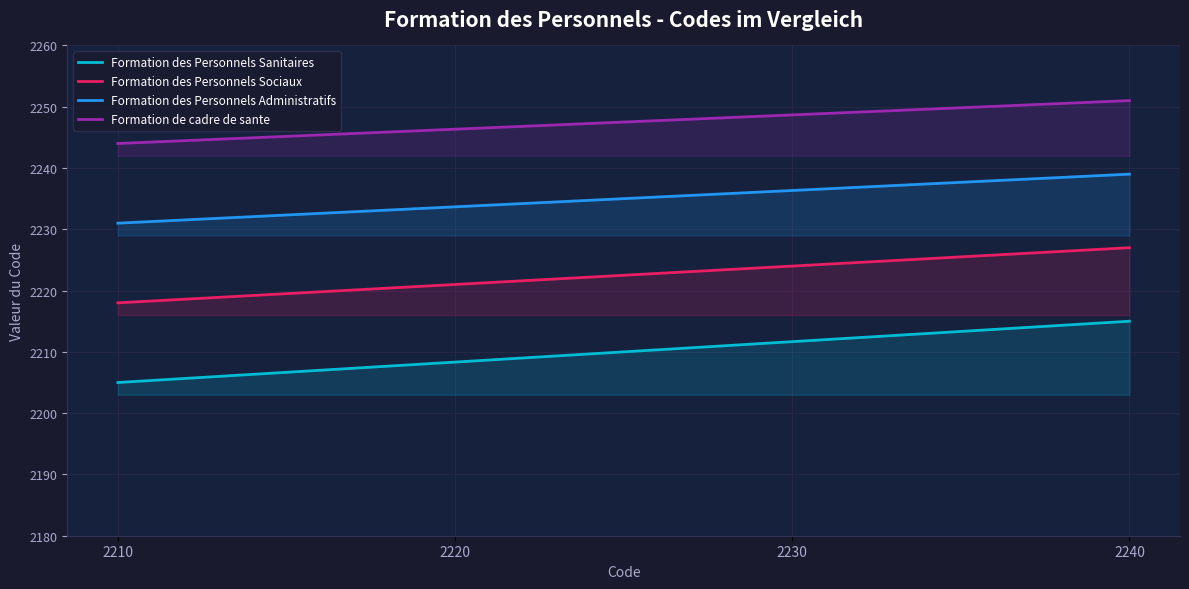

Which category has the lowest value across all series?

2210